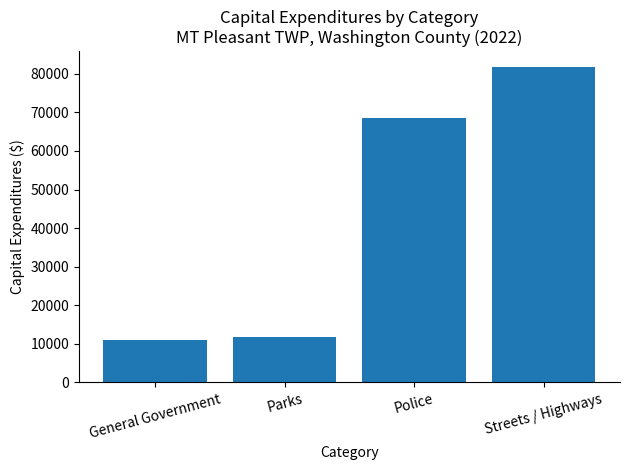

What is the ratio of the value at Parks to the value at General Government?

1.1